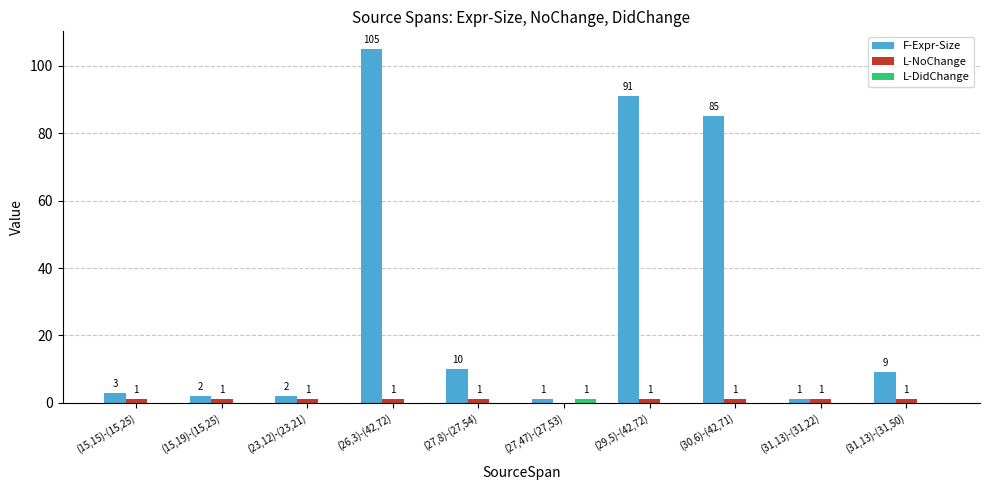

Which label corresponds to the largest value in the chart?

(26,3)-(42,72)